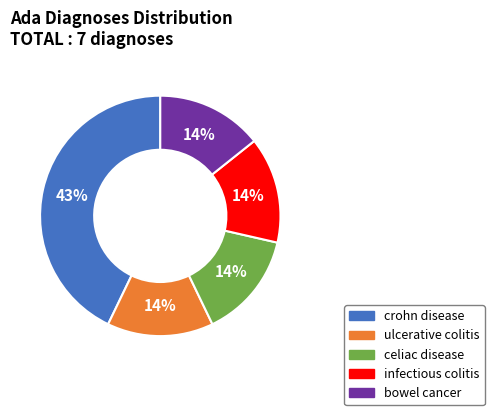

Combined, do crohn disease and ulcerative colitis account for over 50%?

Yes